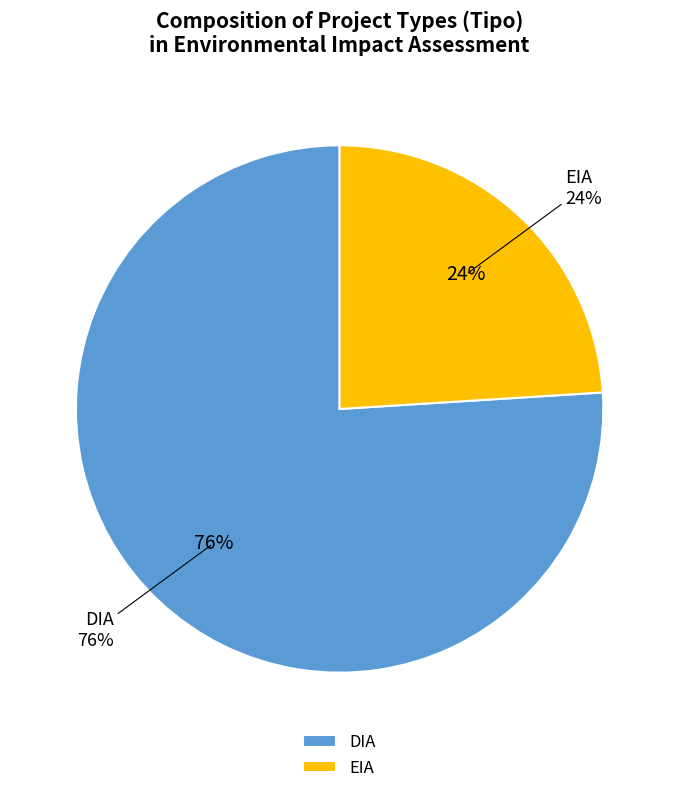

Which slice represents more than half of the pie?

DIA